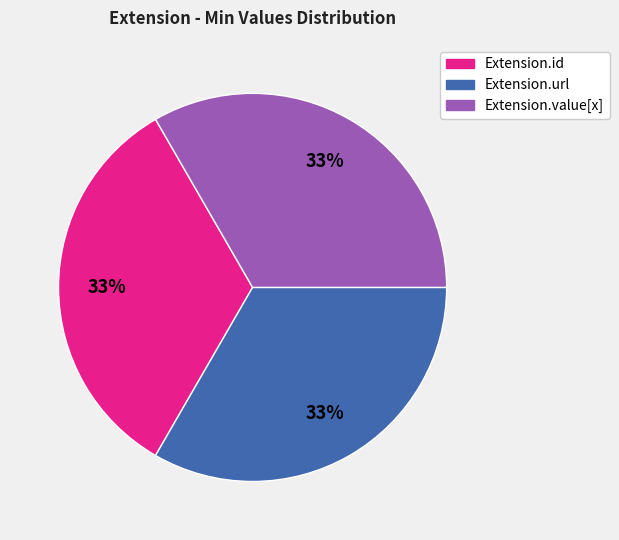

Is there any slice that represents more than half of the pie?

No